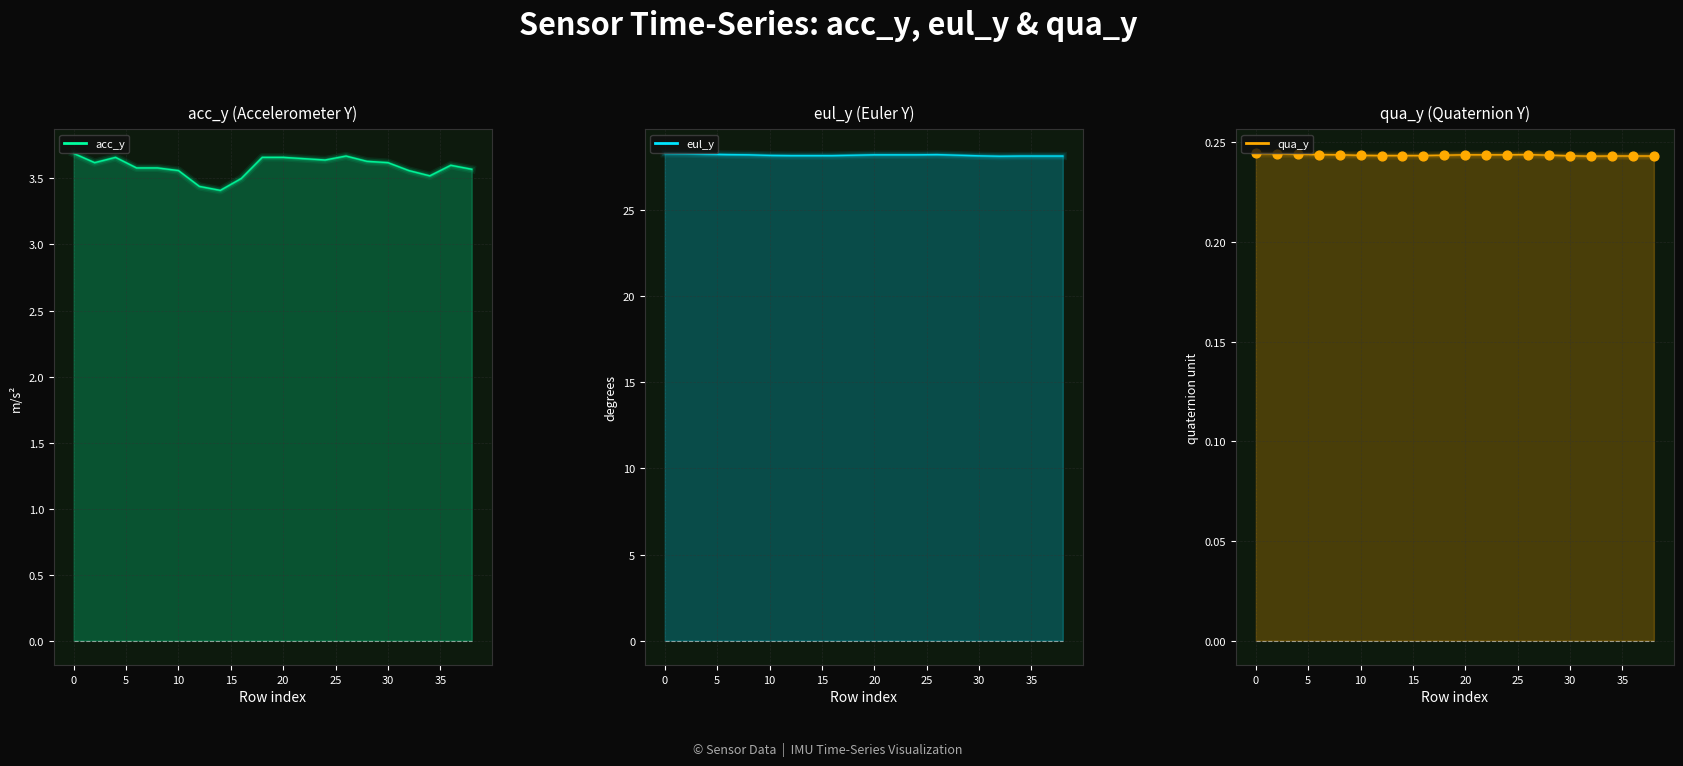

What is the total value across all series at 35?

32.1